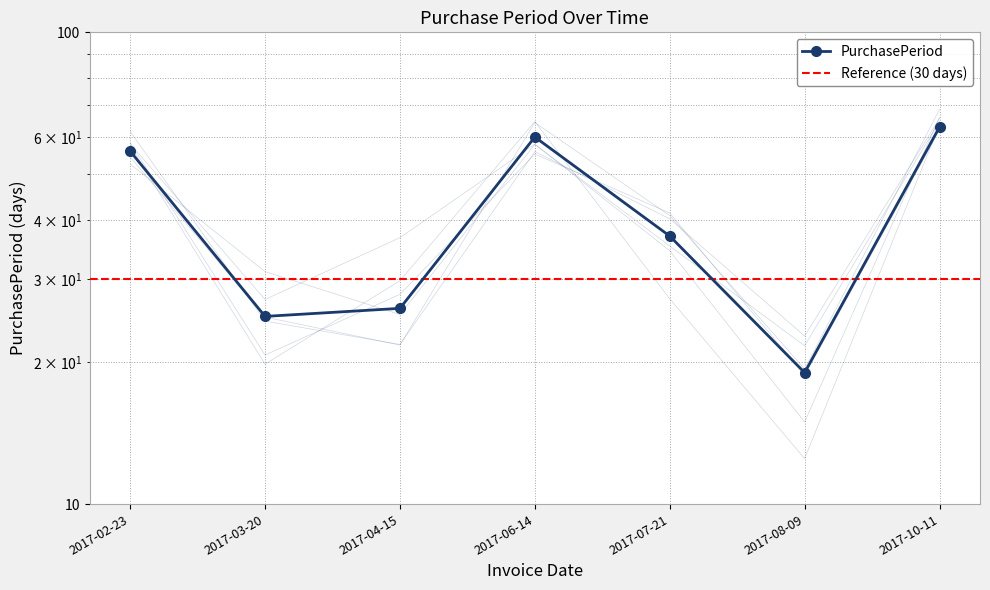

Is this an area chart (filled region under the line)?

No